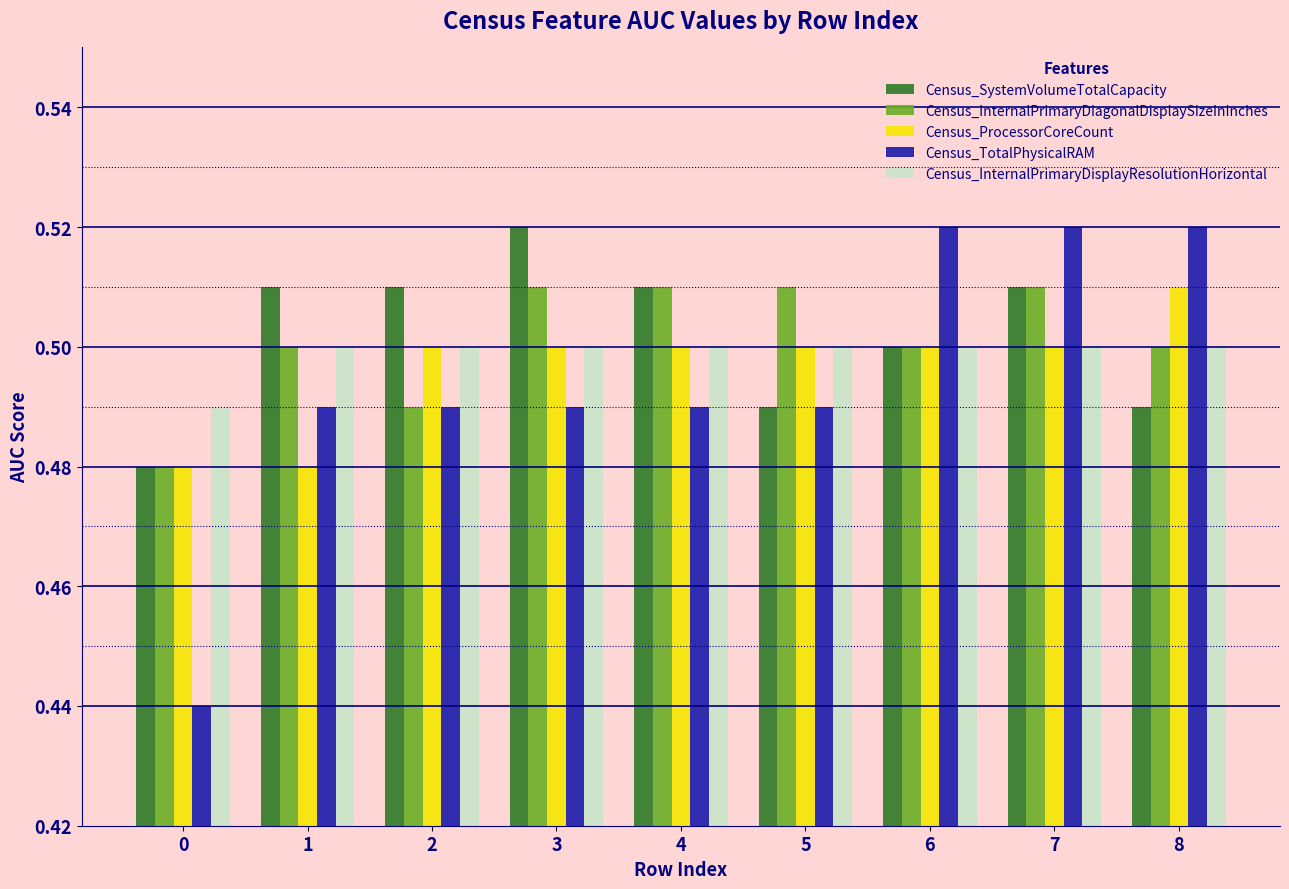

Count the Census_InternalPrimaryDiagonalDisplaySizeInInches values in the range 0 to 1.

9